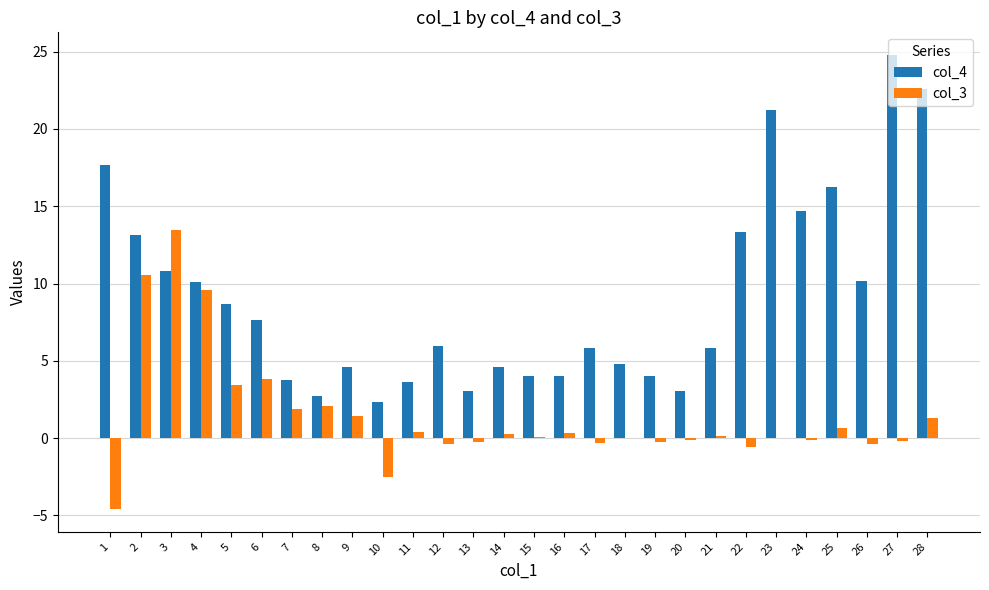

True or false: col_3 has a value of -0.1 at 24.

True